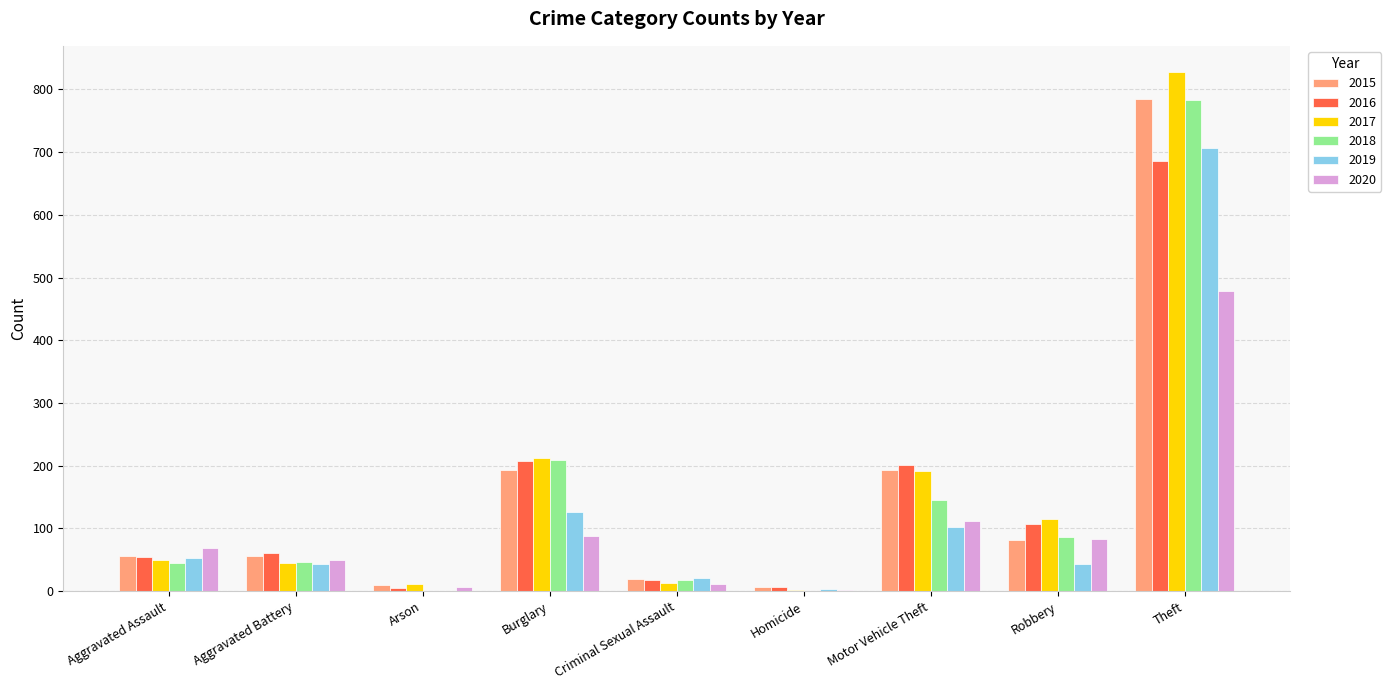

True or false: 2019 has a value of 43 at Aggravated Battery.

True